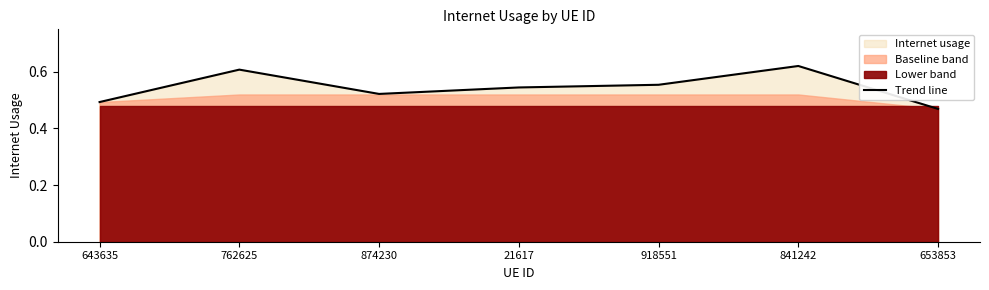

Count the values in the range 0 to 1.

7